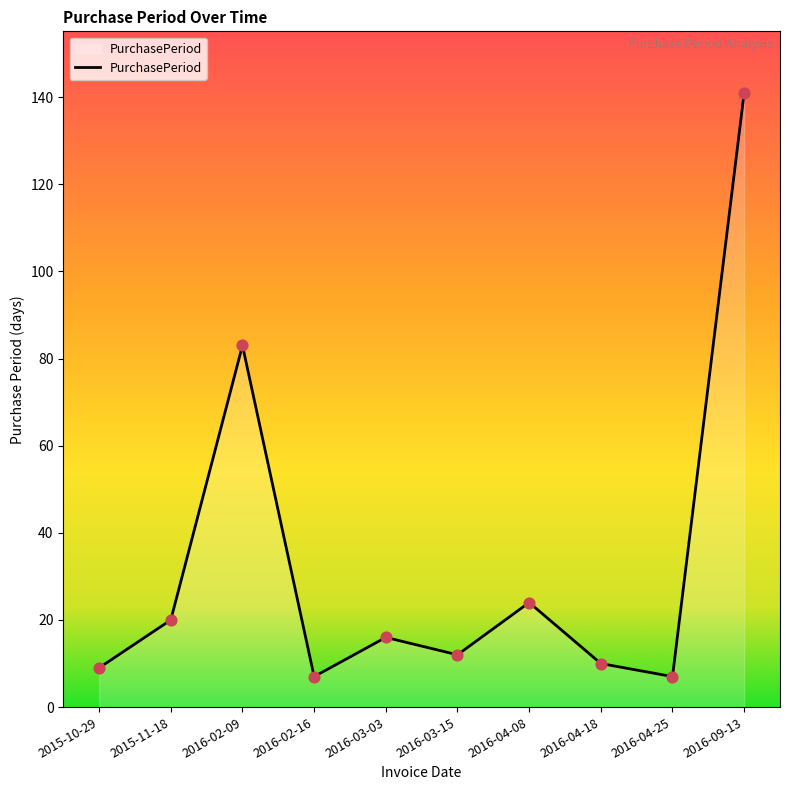

What is the change in value from 2016-03-15 to 2016-04-18?

-2